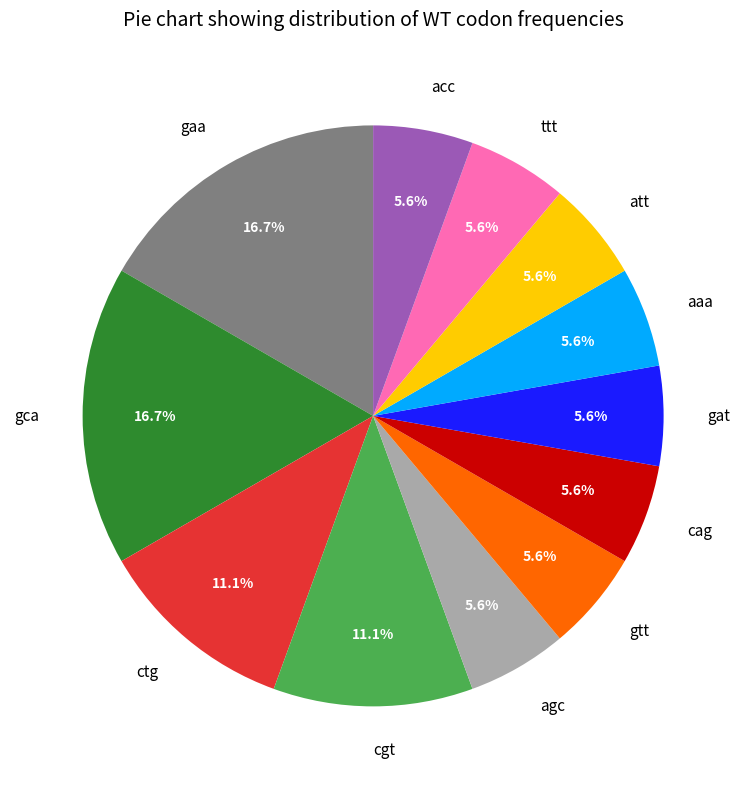

Does gaa represent more than half of the total?

No